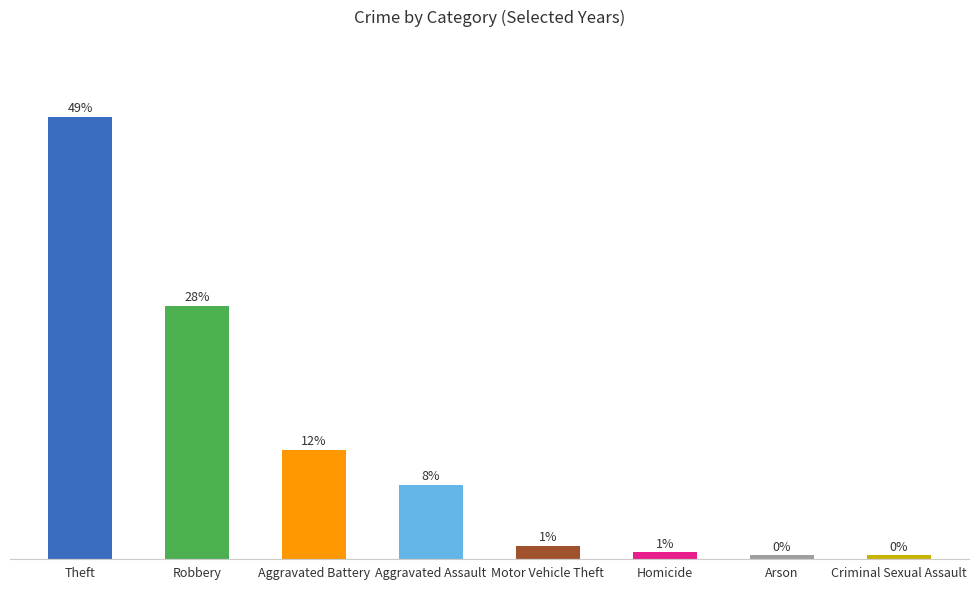

Are the bars grouped side by side (vs. stacked)?

No